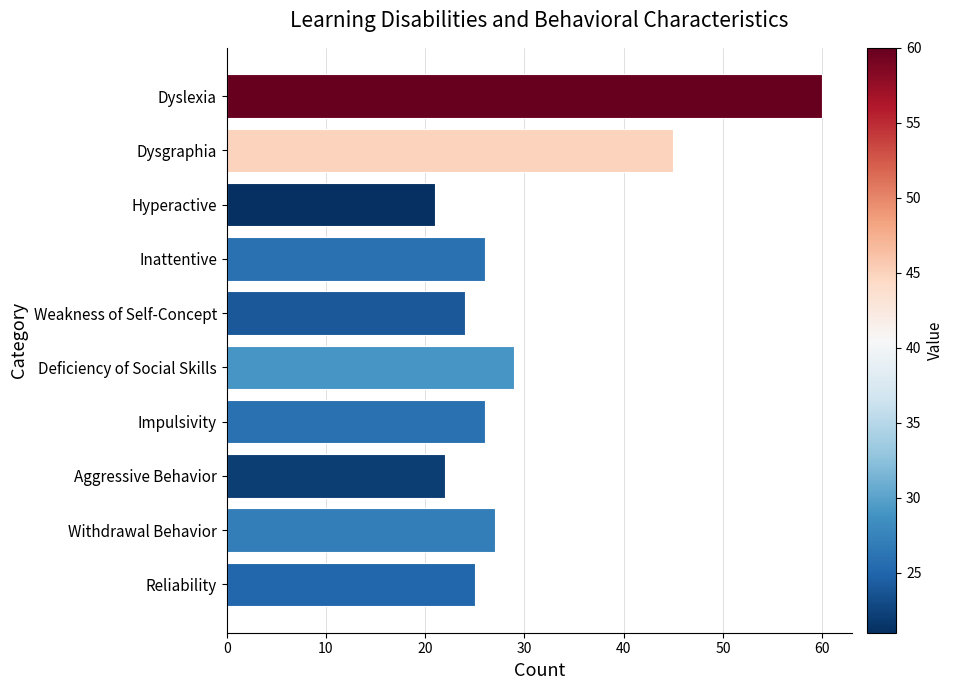

How many data points does each series have?

10